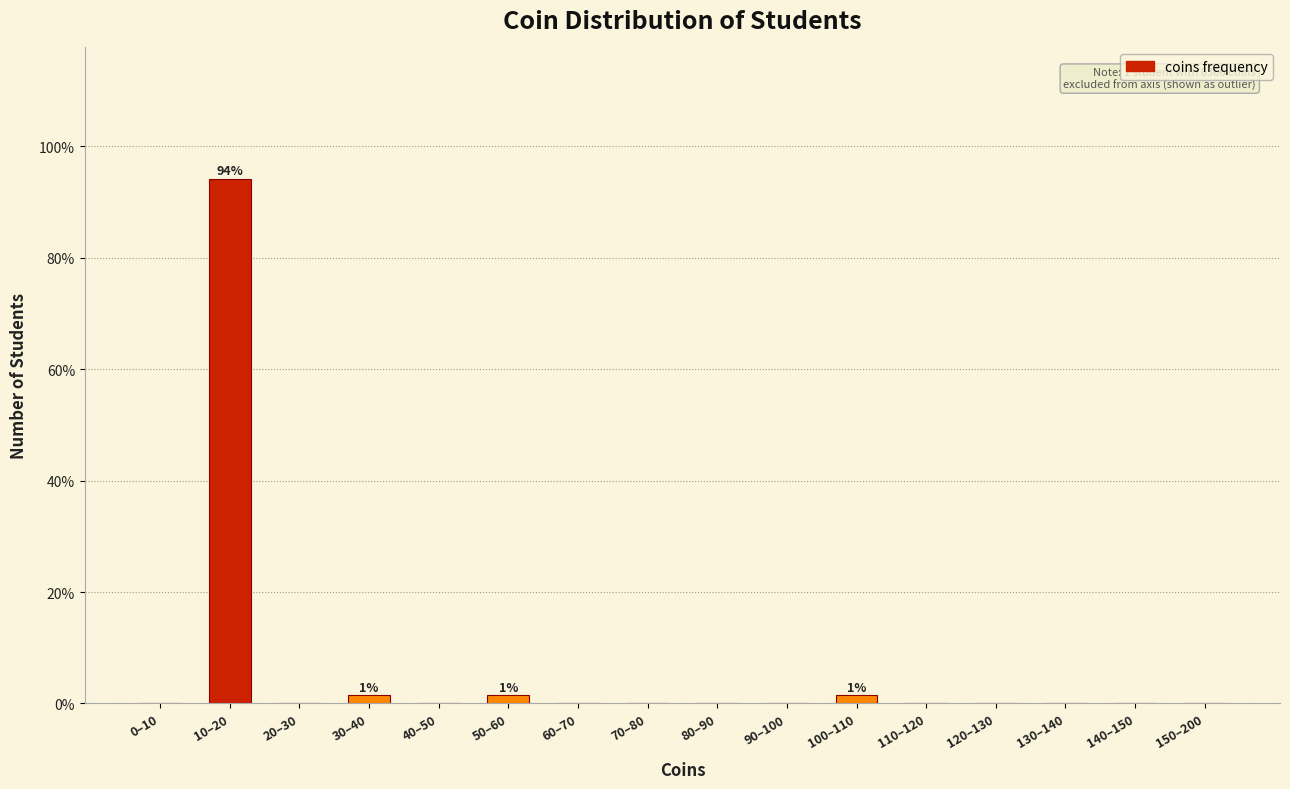

Reading right to left, transcribe all the data shown in this chart.

150–200=0.0	140–150=0.0	130–140=0.0	120–130=0.0	110–120=0.0	100–110=1.4	90–100=0.0	80–90=0.0	70–80=0.0	60–70=0.0	50–60=1.4	40–50=0.0	30–40=1.4	20–30=0.0	10–20=94.2	0–10=0.0